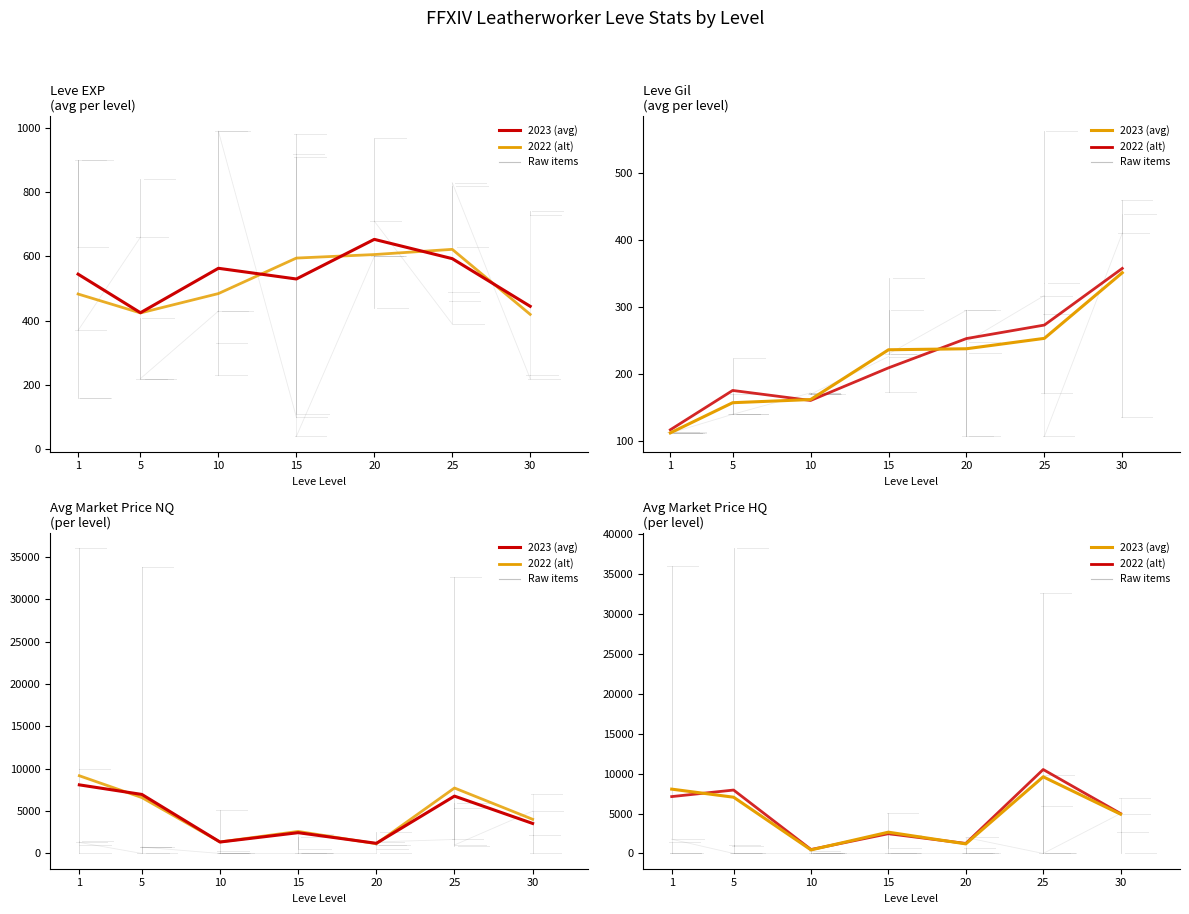

Is the value of currentAveragePrice at 11 greater than the value of currentAveragePriceHQ at 8?

No